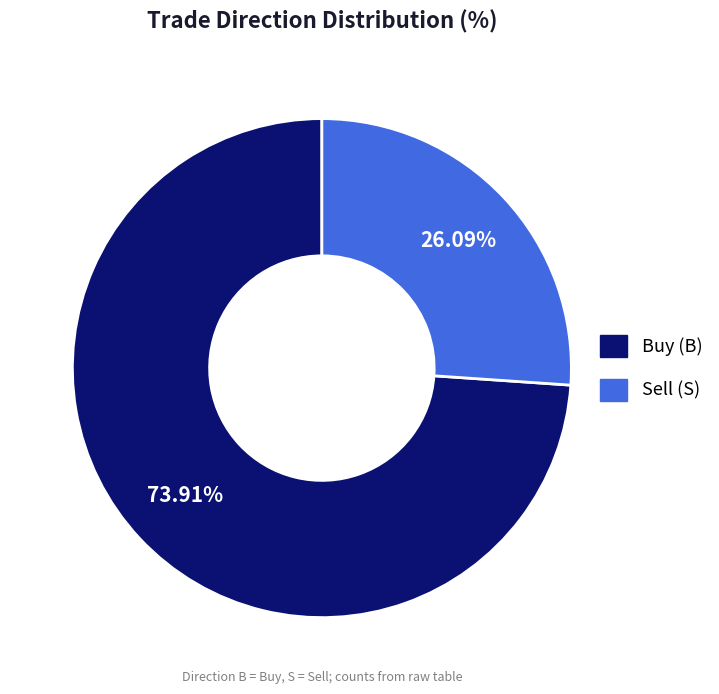

To the nearest percent, what is the difference between the largest and smallest slice percentages?

48%